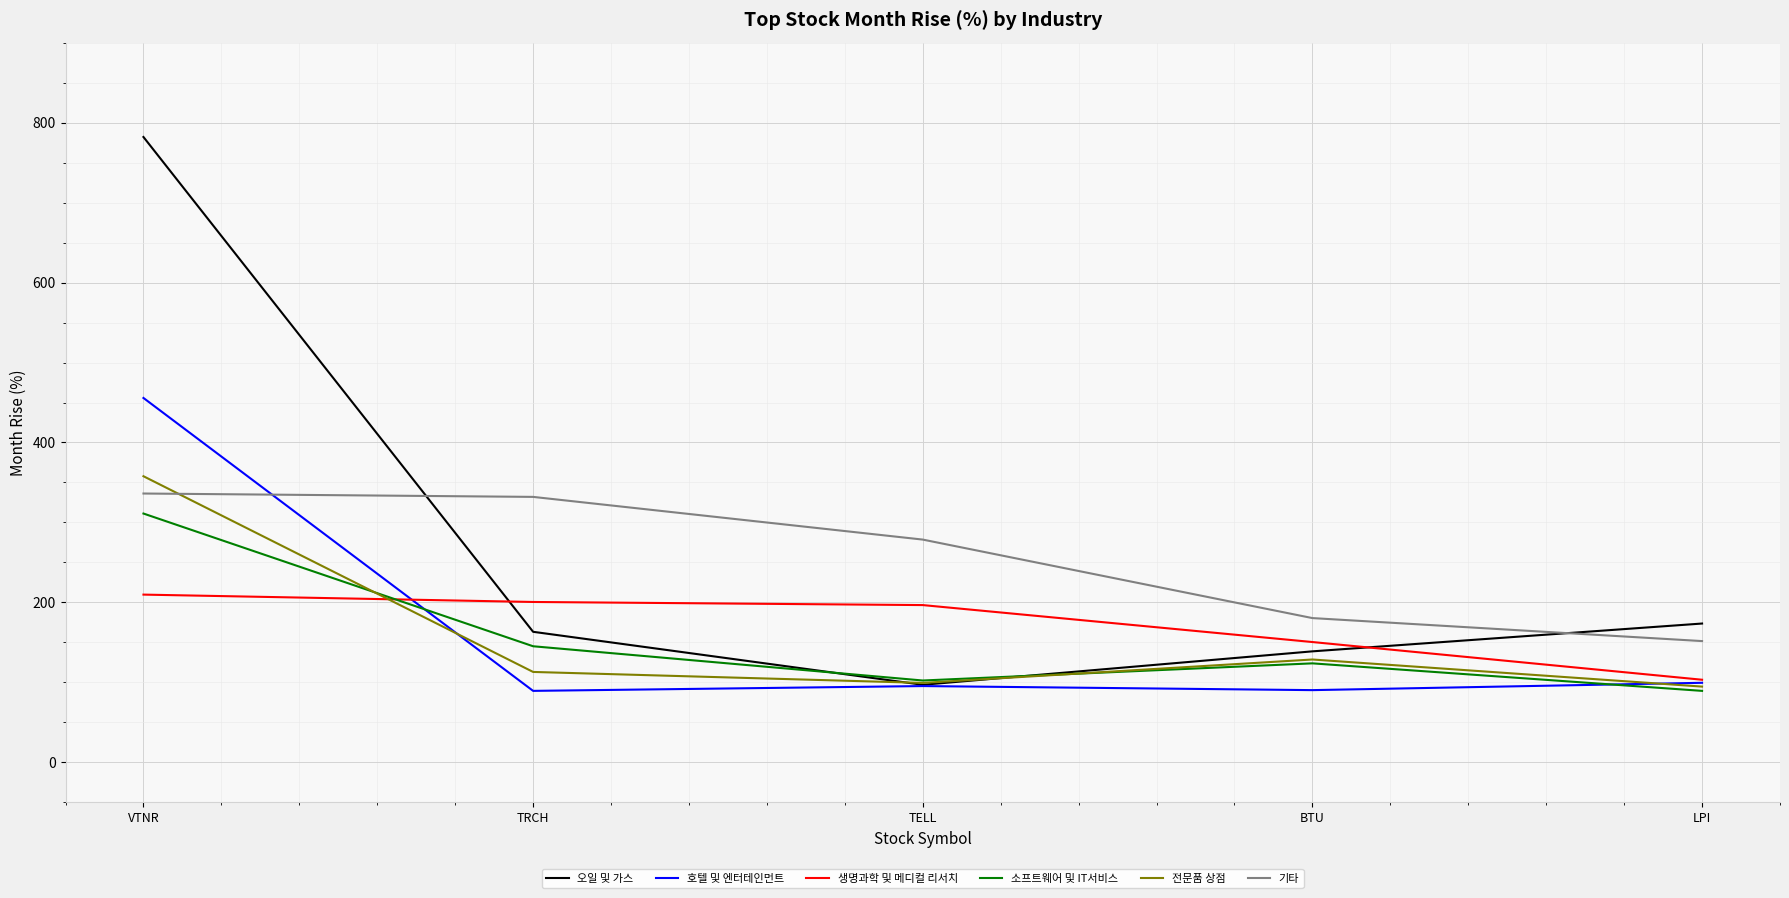

What is the sum of the 생명과학 및 메디컬 리서치 values at TRCH and TELL?

397.3